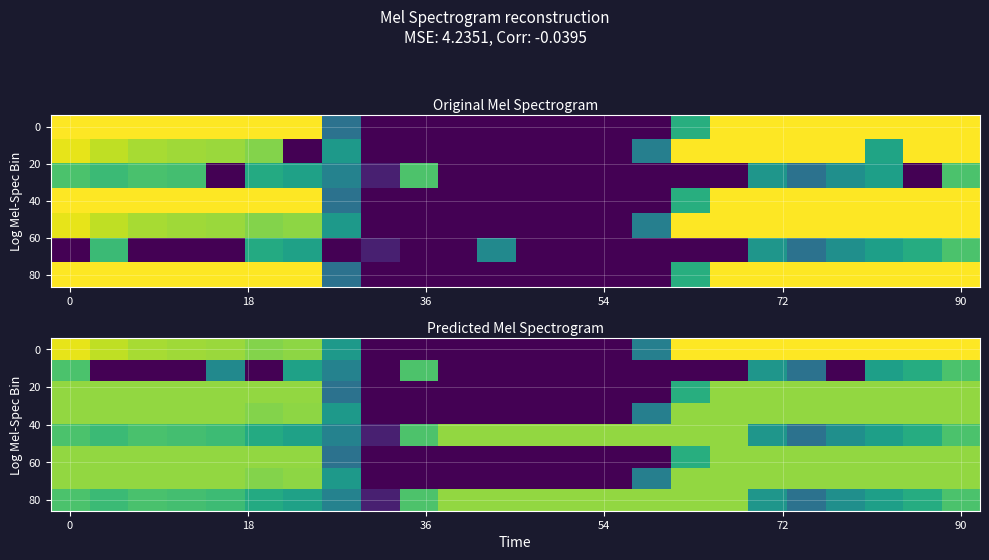

At how many categories does at least one series exceed 118?

23